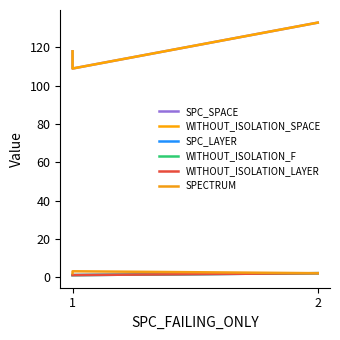

At how many categories does at least one series exceed 114?

2